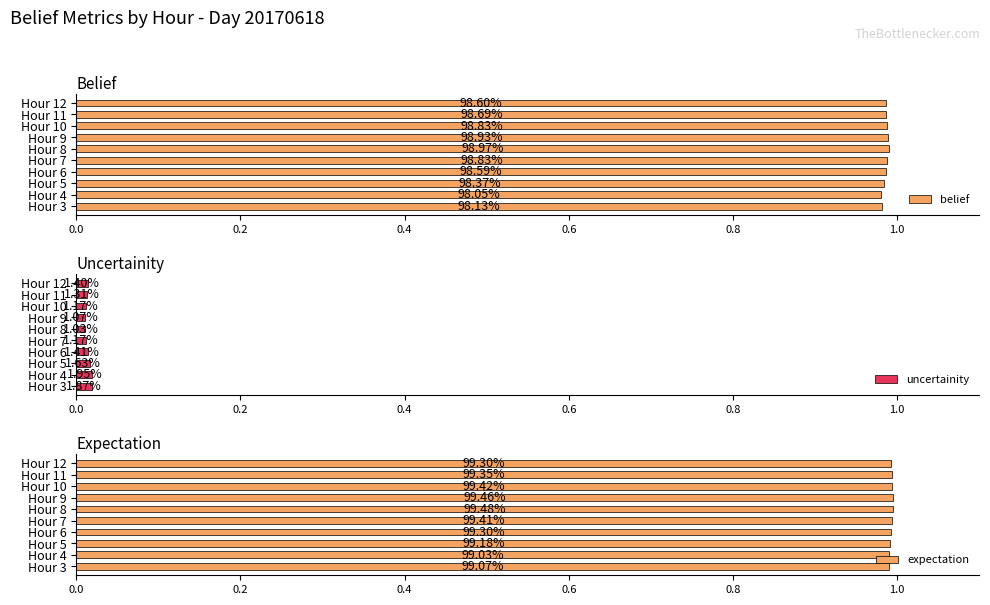

What is the maximum value for belief?

1.0